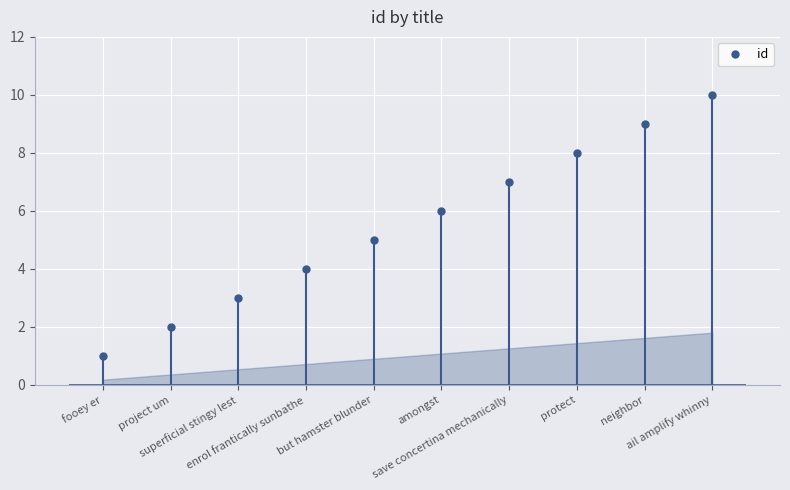

At which label is the value closest to 5?

but hamster blunder